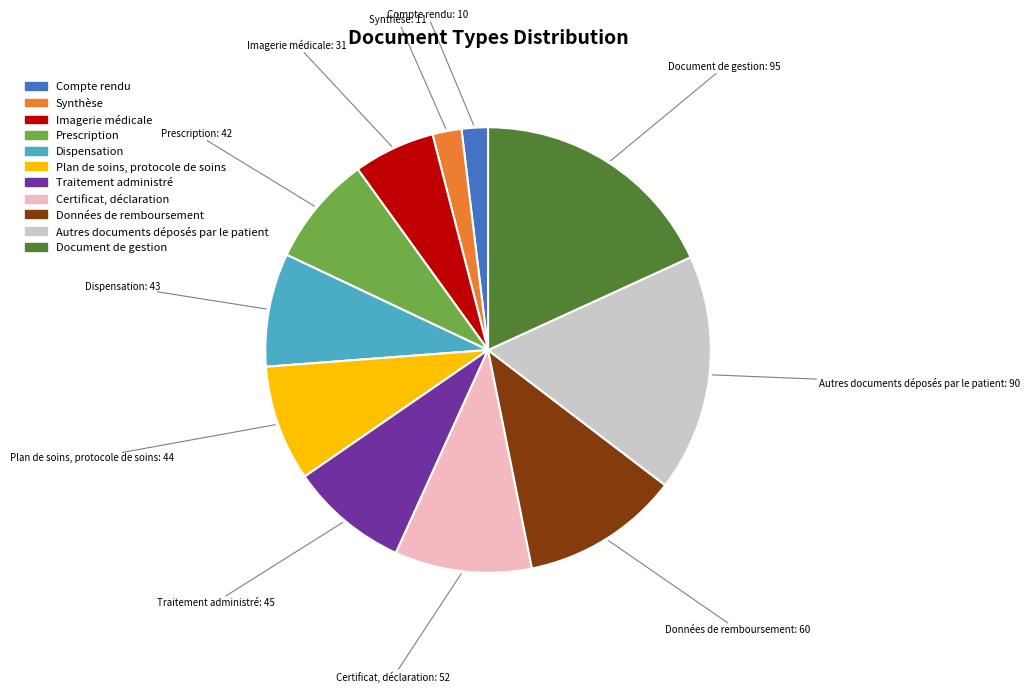

Between Document de gestion and Compte rendu, which is larger?

Document de gestion